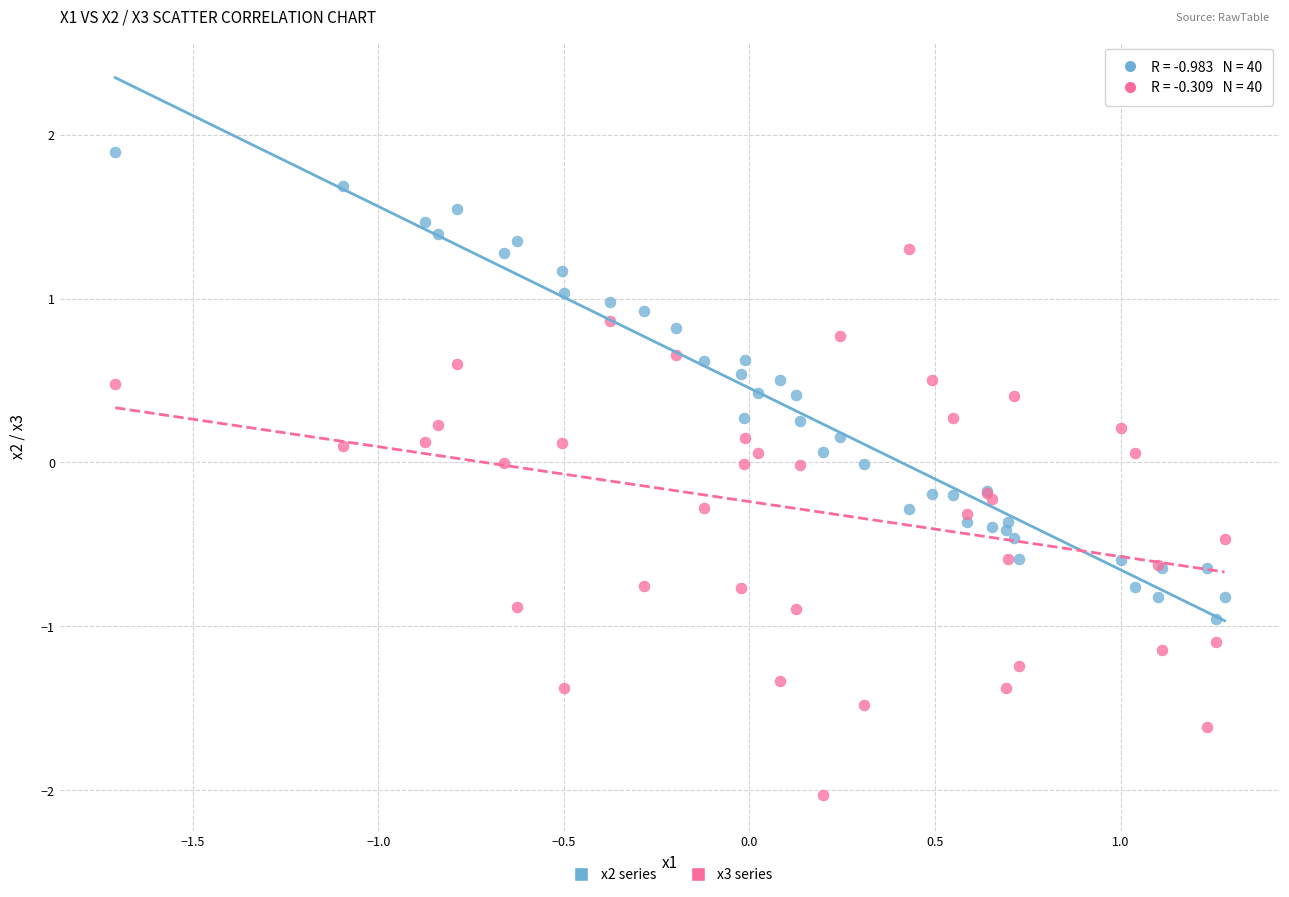

What is the X range (max minus min) for the scatter plot?

3.0